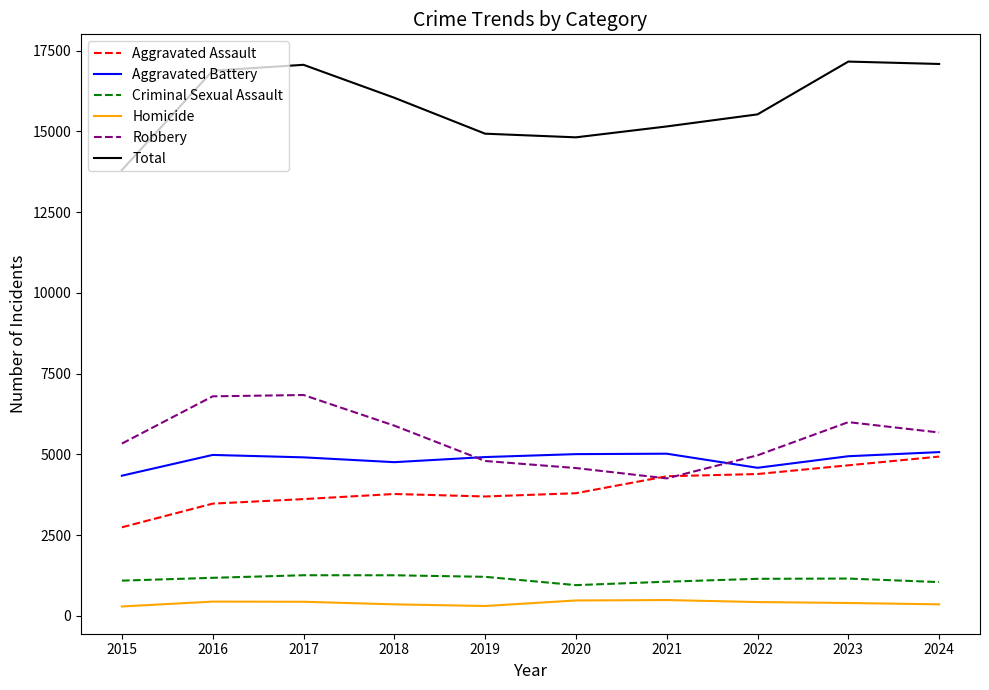

What is the greatest value displayed?

17159